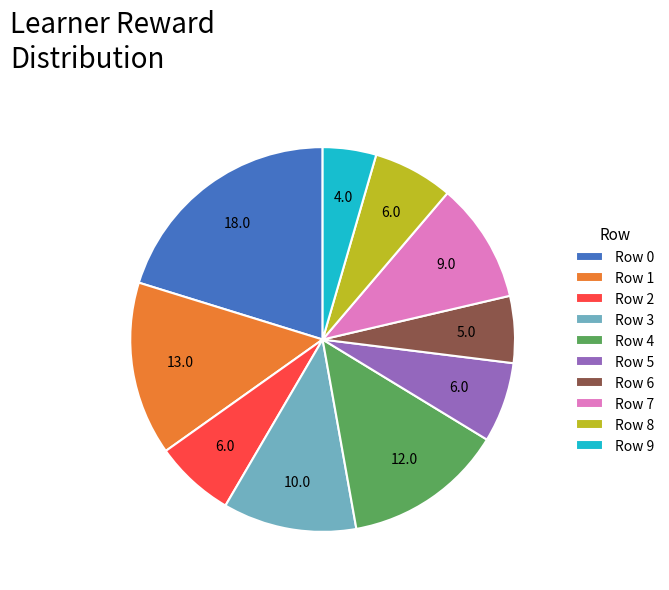

What is the smallest slice in the pie chart?

Row 9